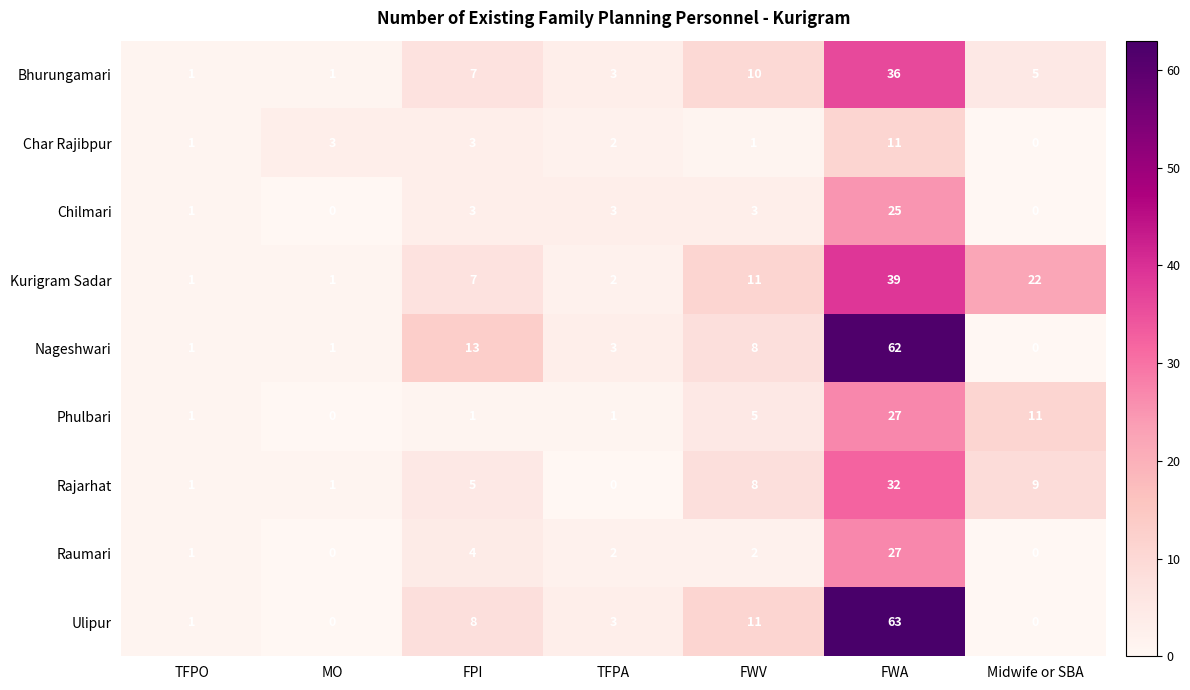

What value does the Kurigram Sadar series have at FWV?

11